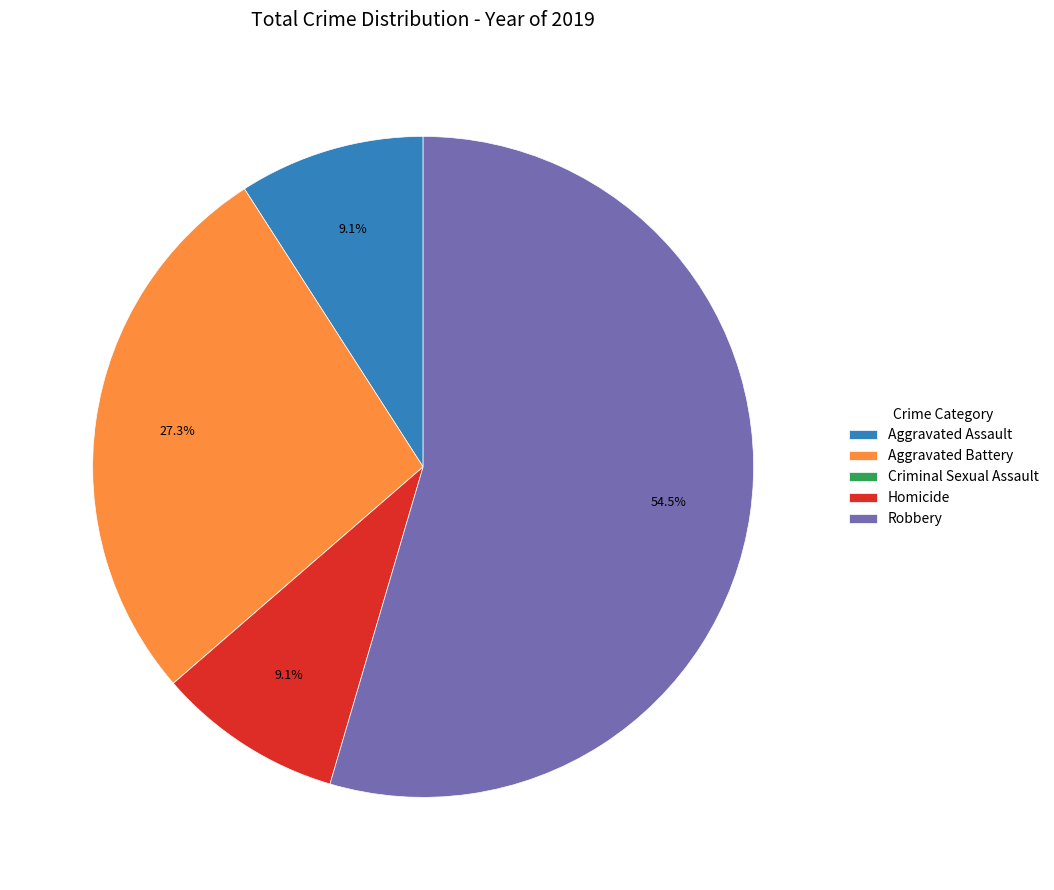

What is the largest slice in the pie chart?

Robbery